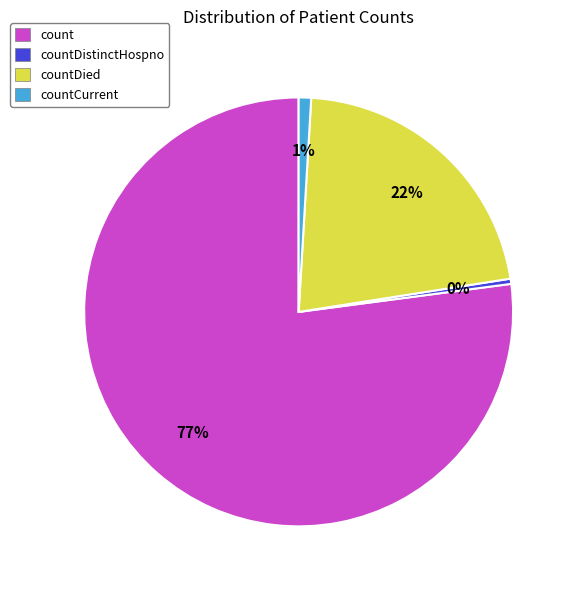

Is there a majority slice in this chart?

Yes